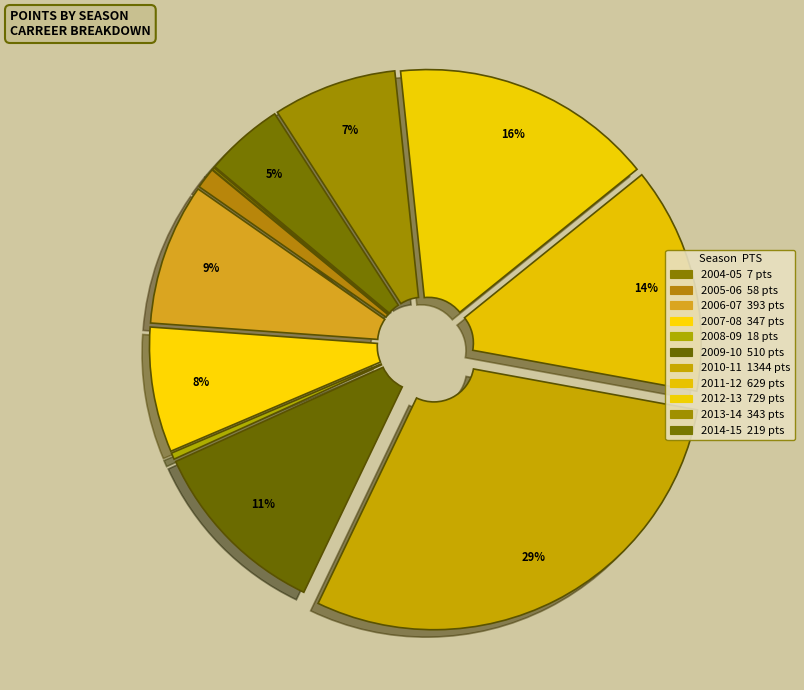

To the nearest percent, what is the difference between the largest and smallest slice percentages?

29%